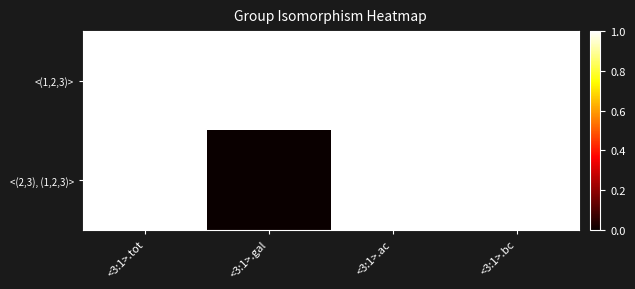

At which category does the chart reach its minimum across all series?

<3:1>.gal